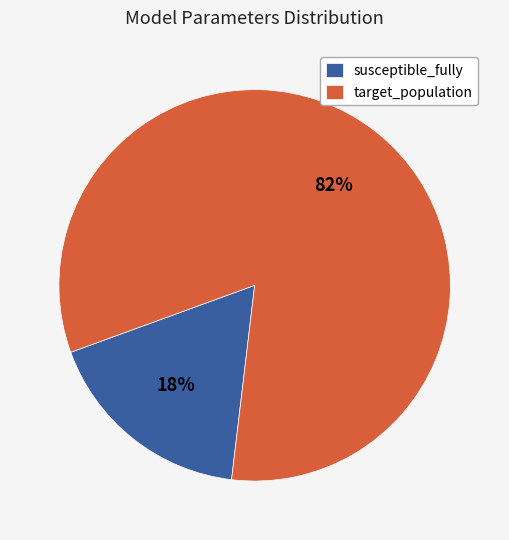

Is it true that target_population is 74% of the pie?

False